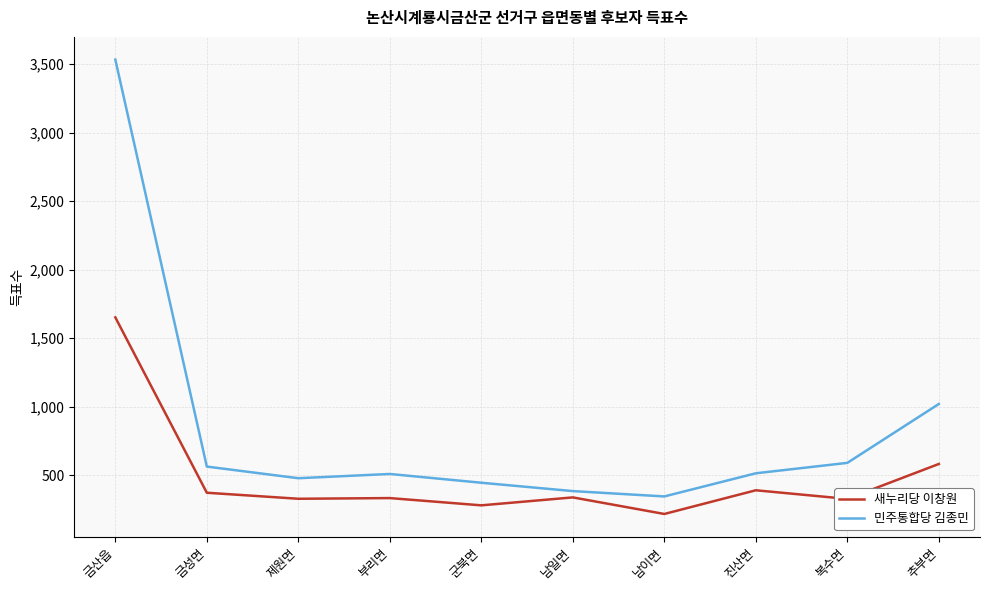

At which label does 새누리당 이창원 reach its peak?

금산읍